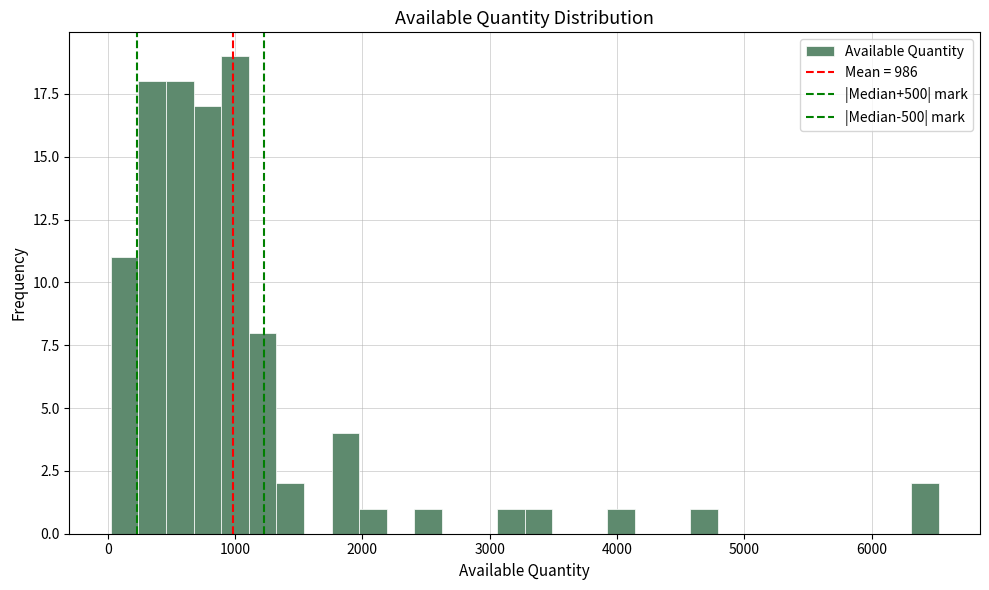

Read against the x-axis, roughly where is the centre of the tallest bar?

1000